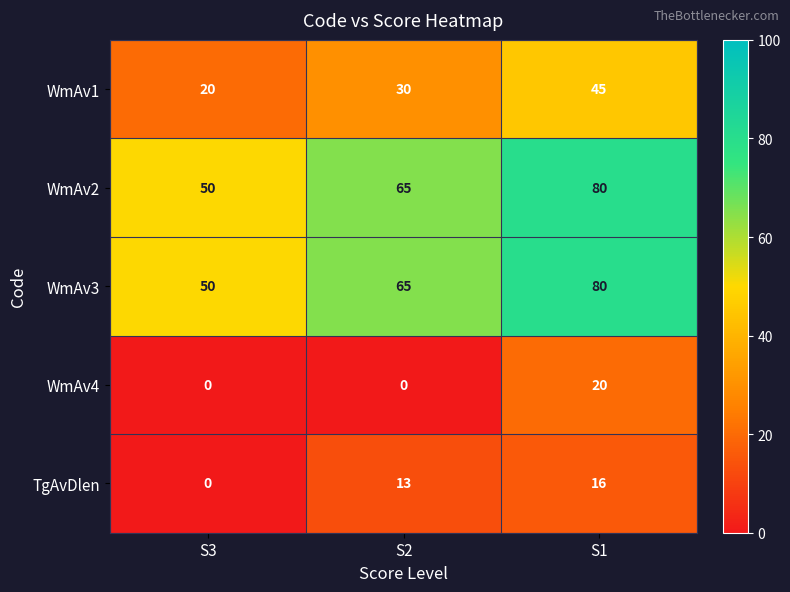

How many TgAvDlen values are between 0 and 16?

3